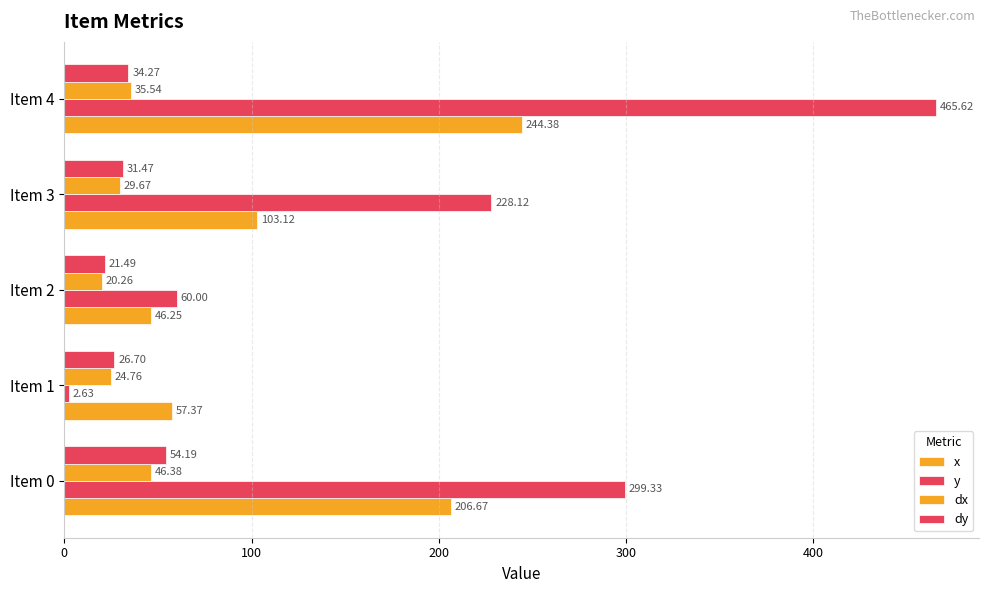

What is the greatest value displayed?

465.6